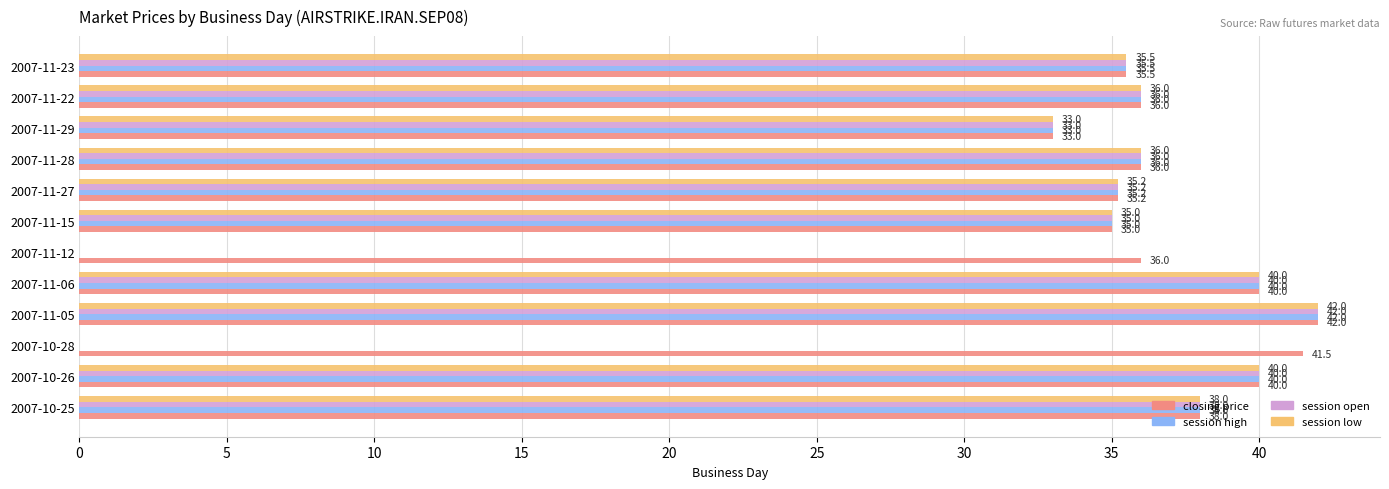

What is the sum of the session low values at 2007-11-29 and 2007-11-22?

69.0